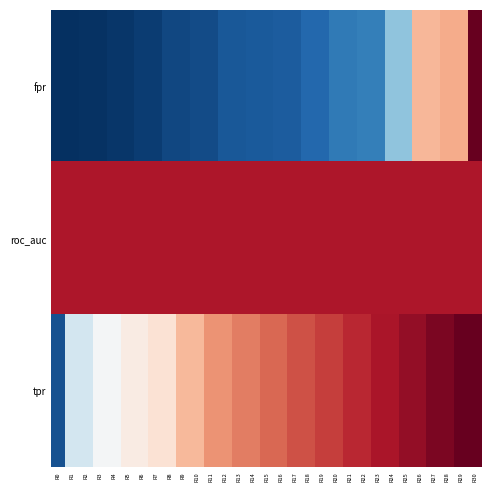

Count the number of data series in this chart.

3